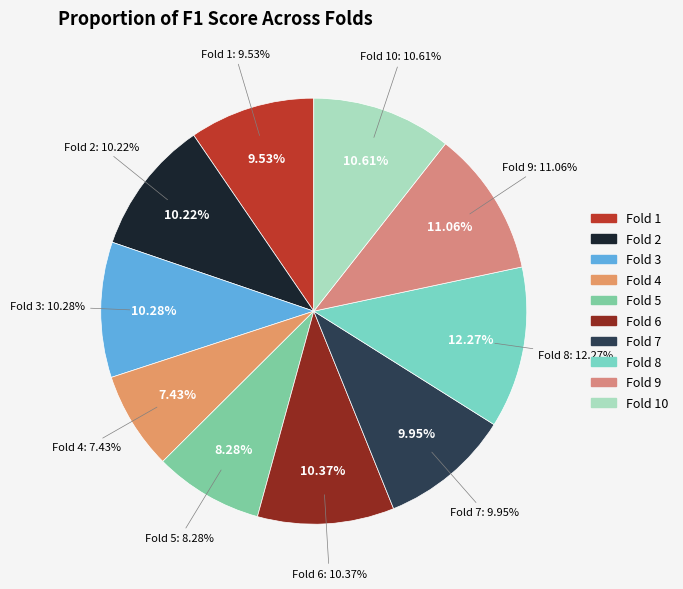

Is there any slice that represents more than half of the pie?

No